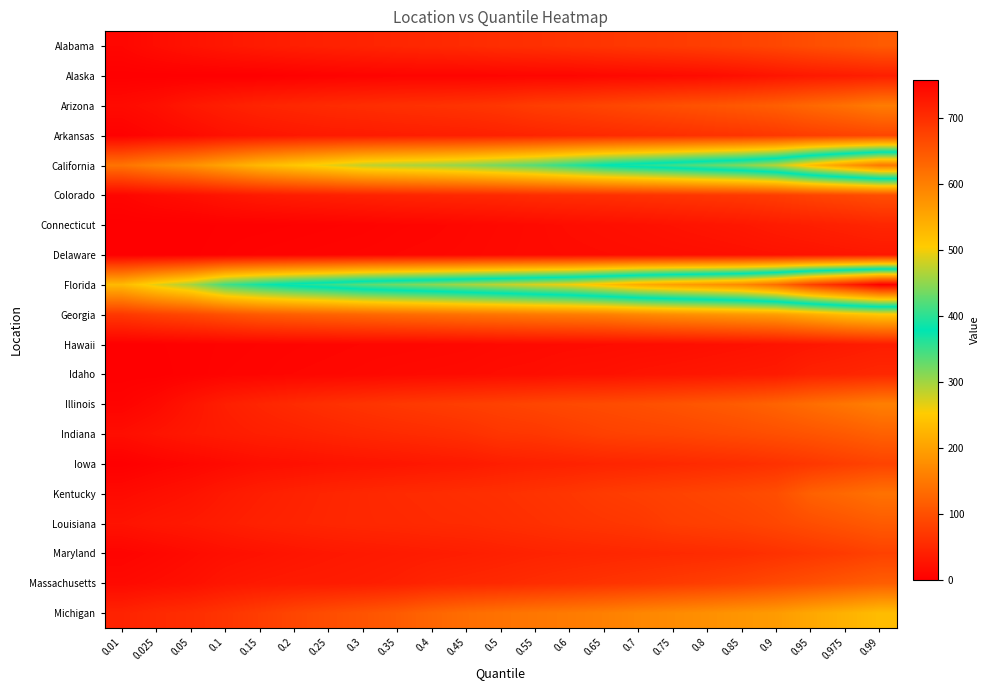

How many data points does each series have?

23